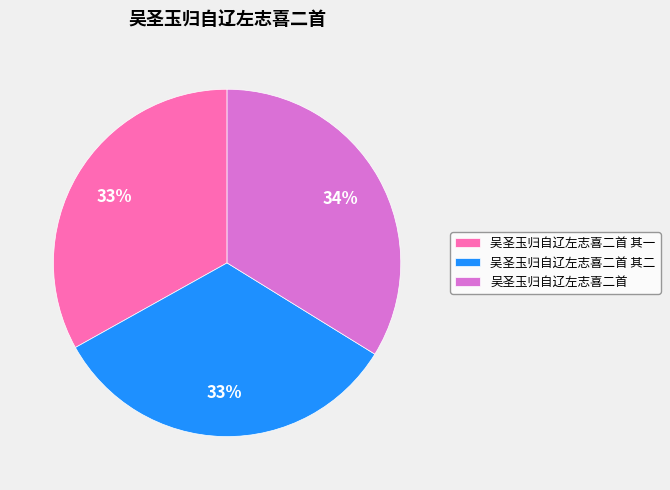

To the nearest percent, what is the combined percentage of 吴圣玉归自辽左志喜二首 其二 and 吴圣玉归自辽左志喜二首?

67%